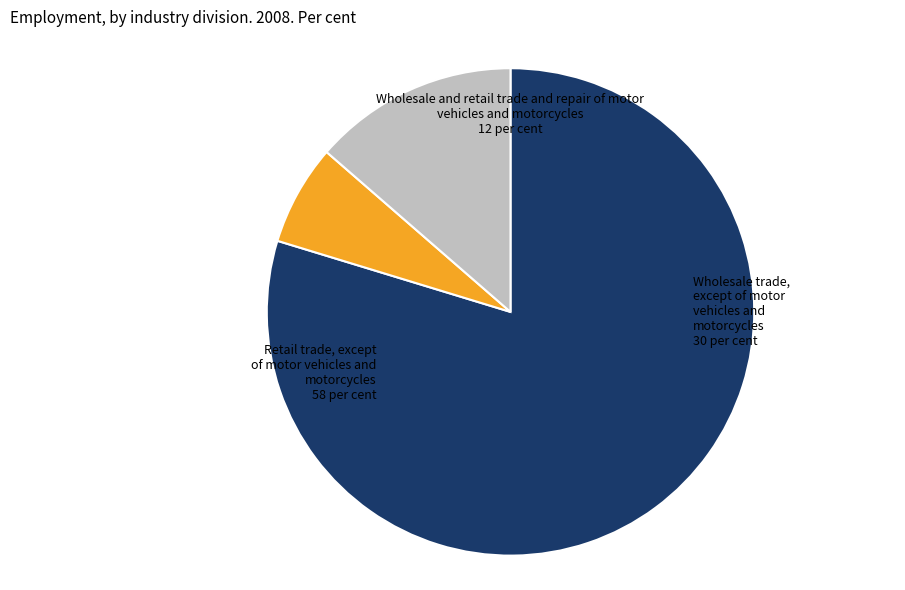

Does any single category account for the majority?

Yes